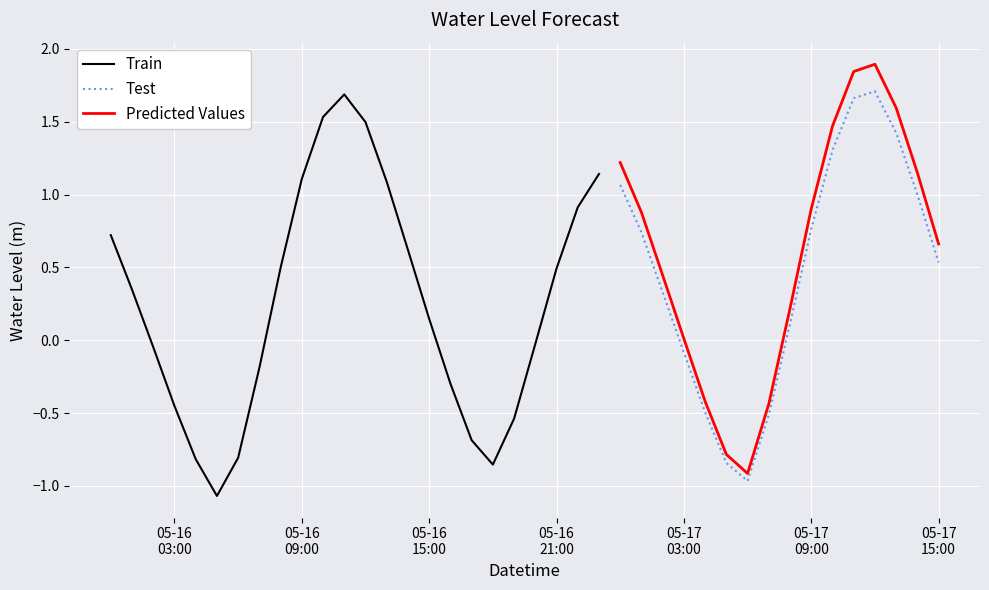

Is this an area chart (filled region under the line)?

No